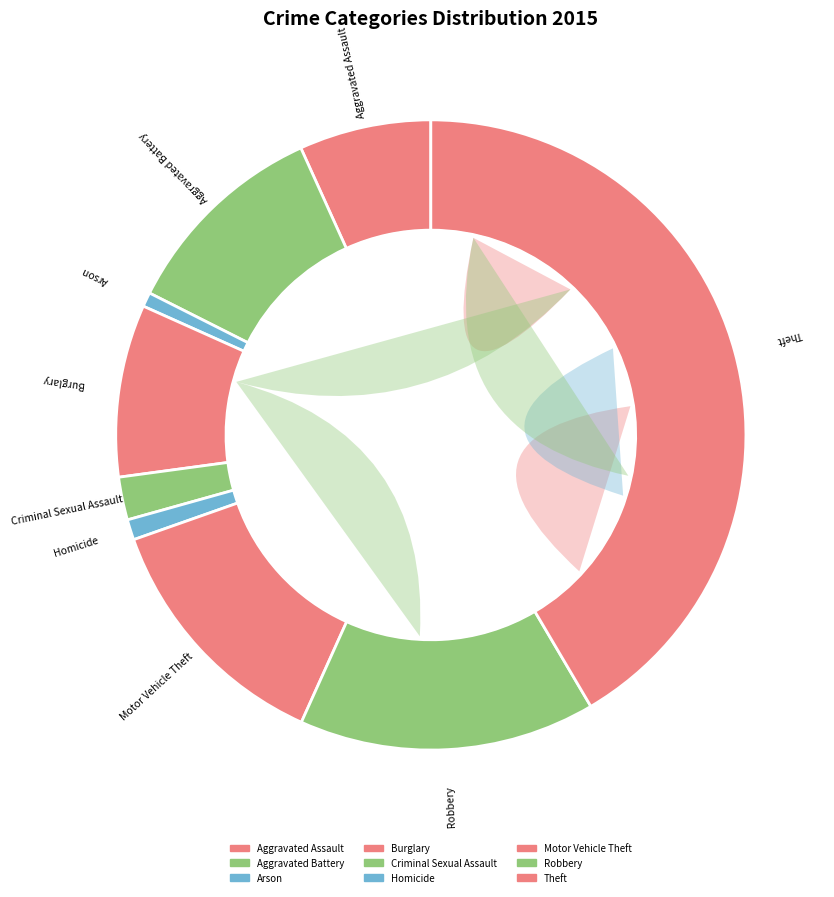

What is the total percentage of Arson and Aggravated Battery?

11.5%